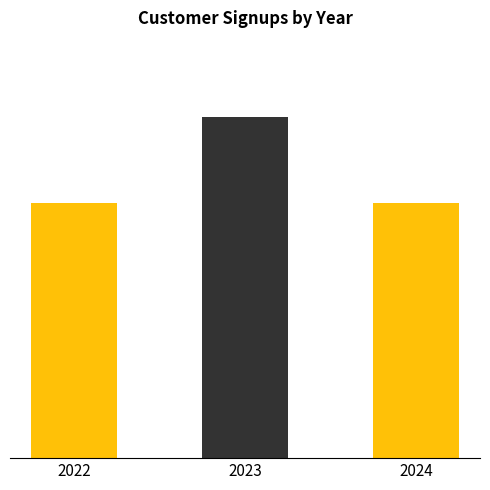

The value at 2024 is 5. True or false?

False